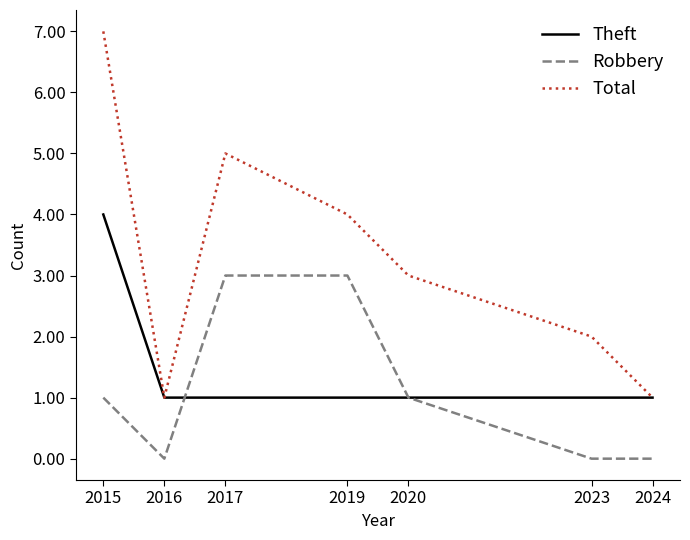

Is this an area chart (filled region under the line)?

No